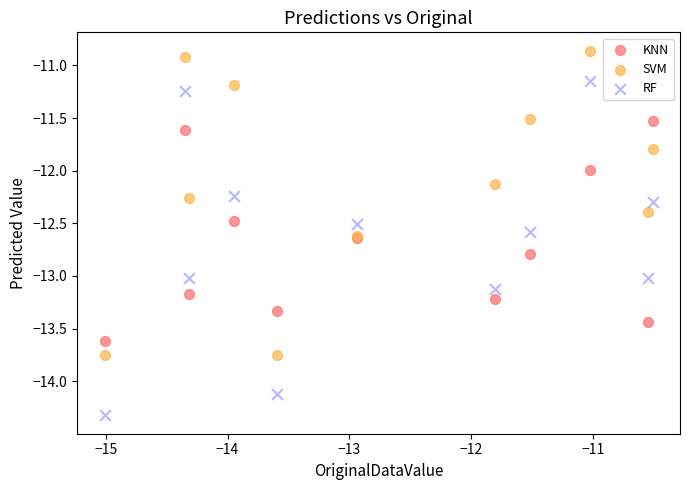

Which series contains the highest Y value?

SVM